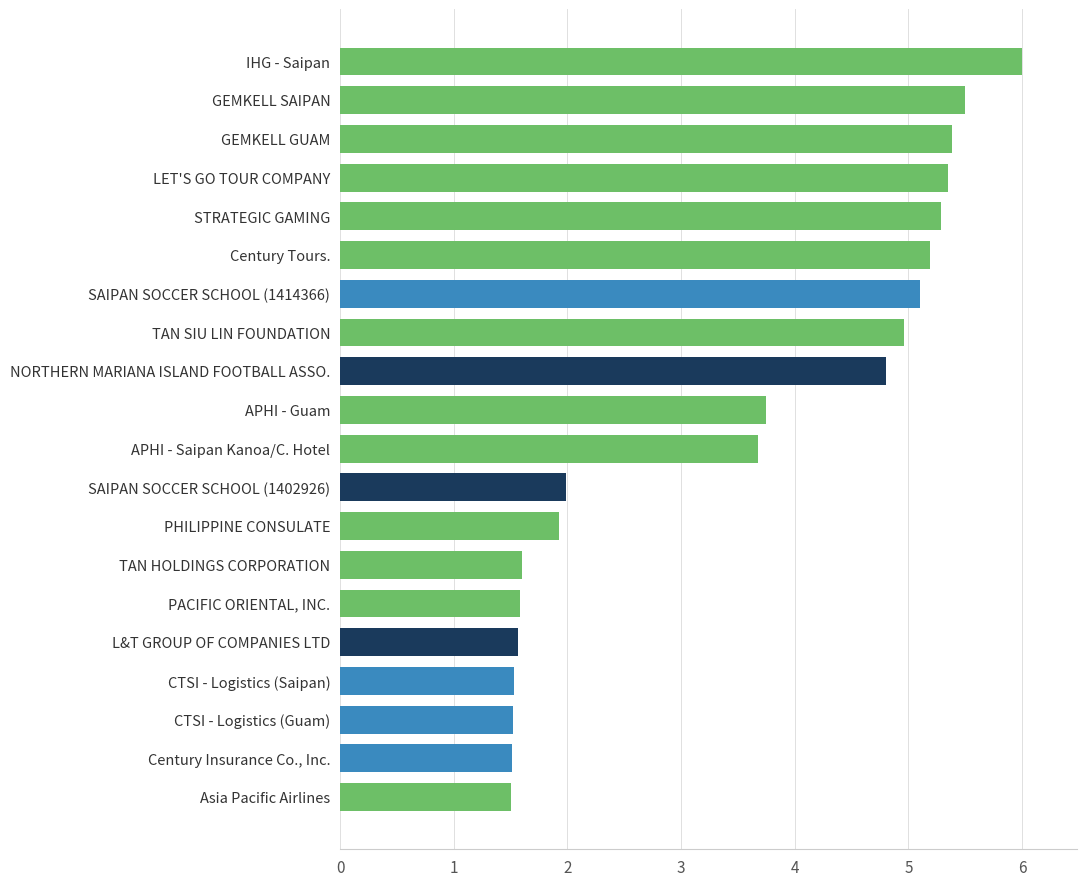

What is the difference between the second highest and second lowest values?

4.0